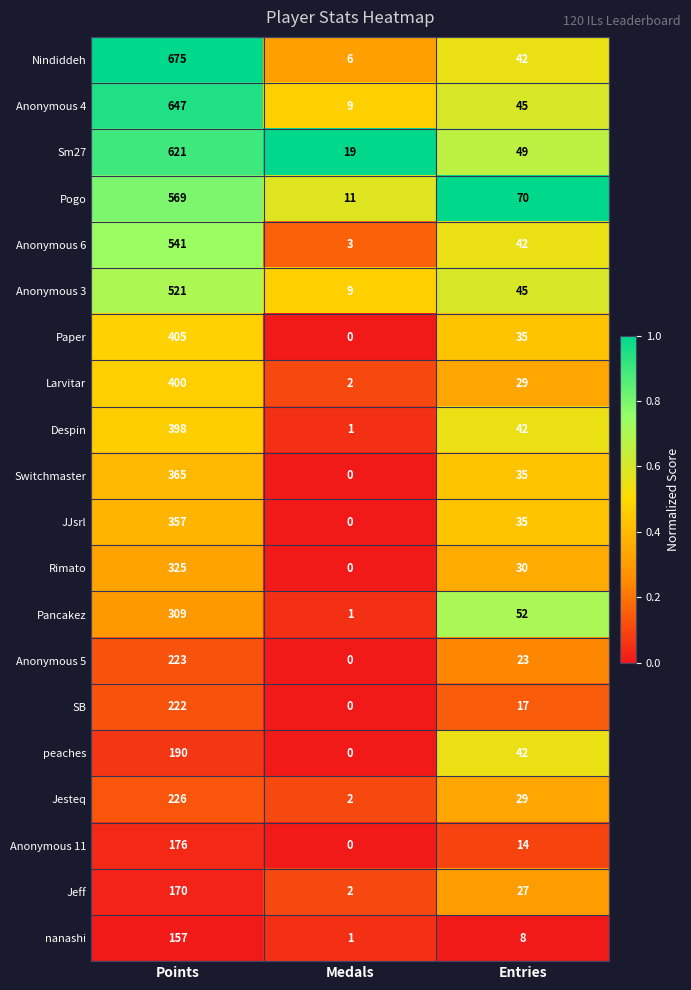

What is the total value across all series at Medals?

66